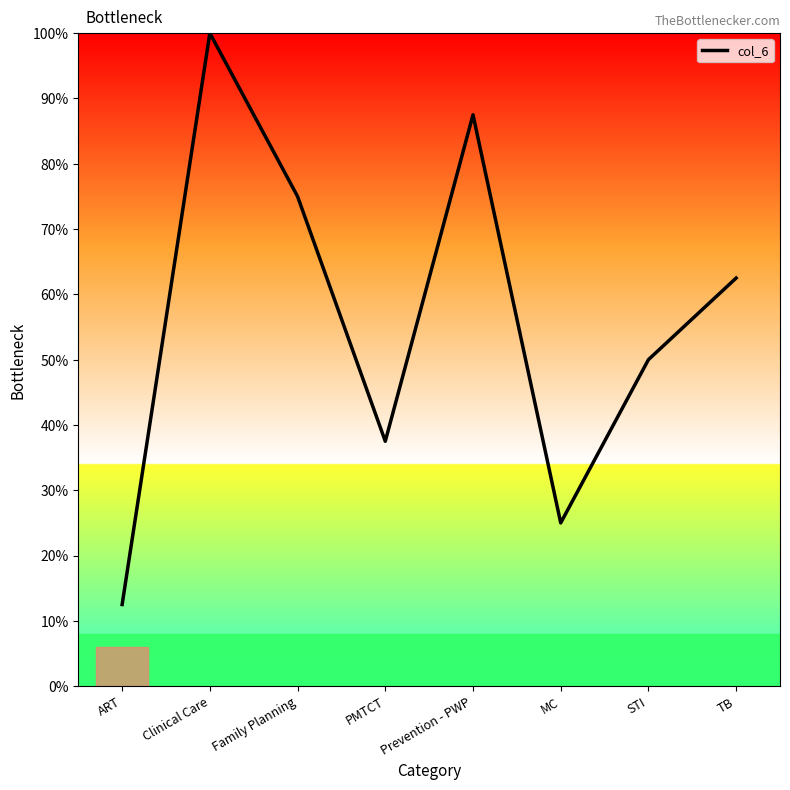

Where is the first local maximum?

Clinical Care